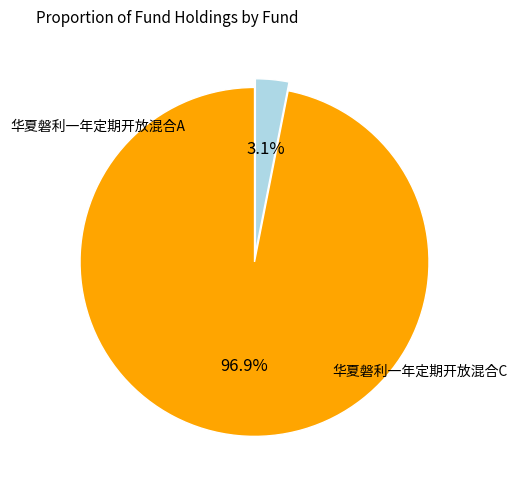

Is it true that 华夏磐利一年定期开放混合A is 97% of the pie?

True